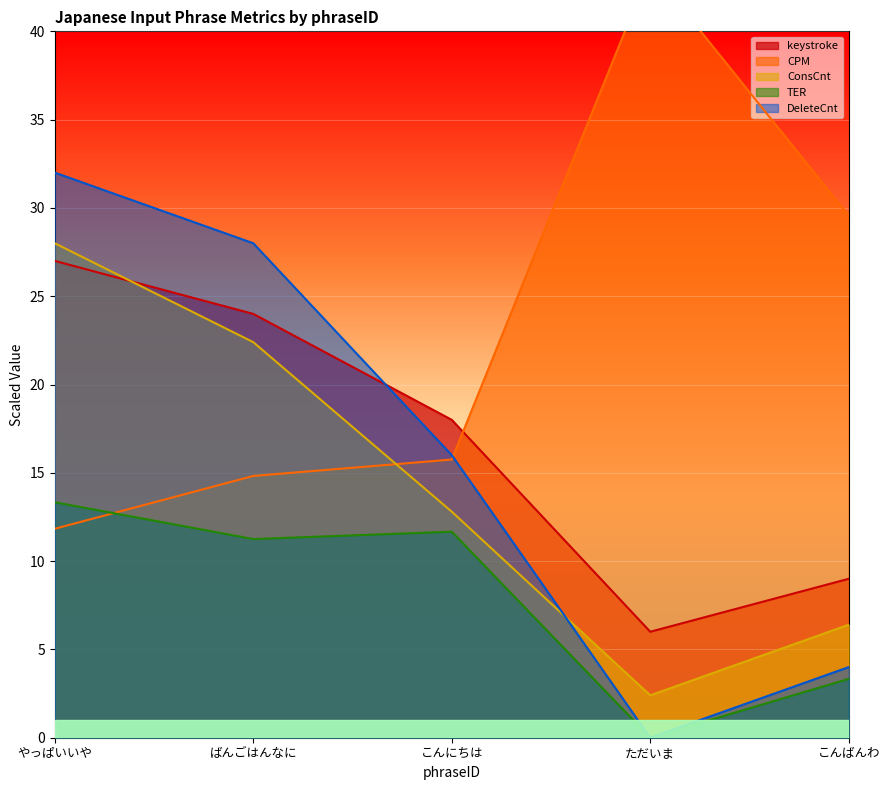

How many times do keystroke and DeleteCnt cross each other?

1